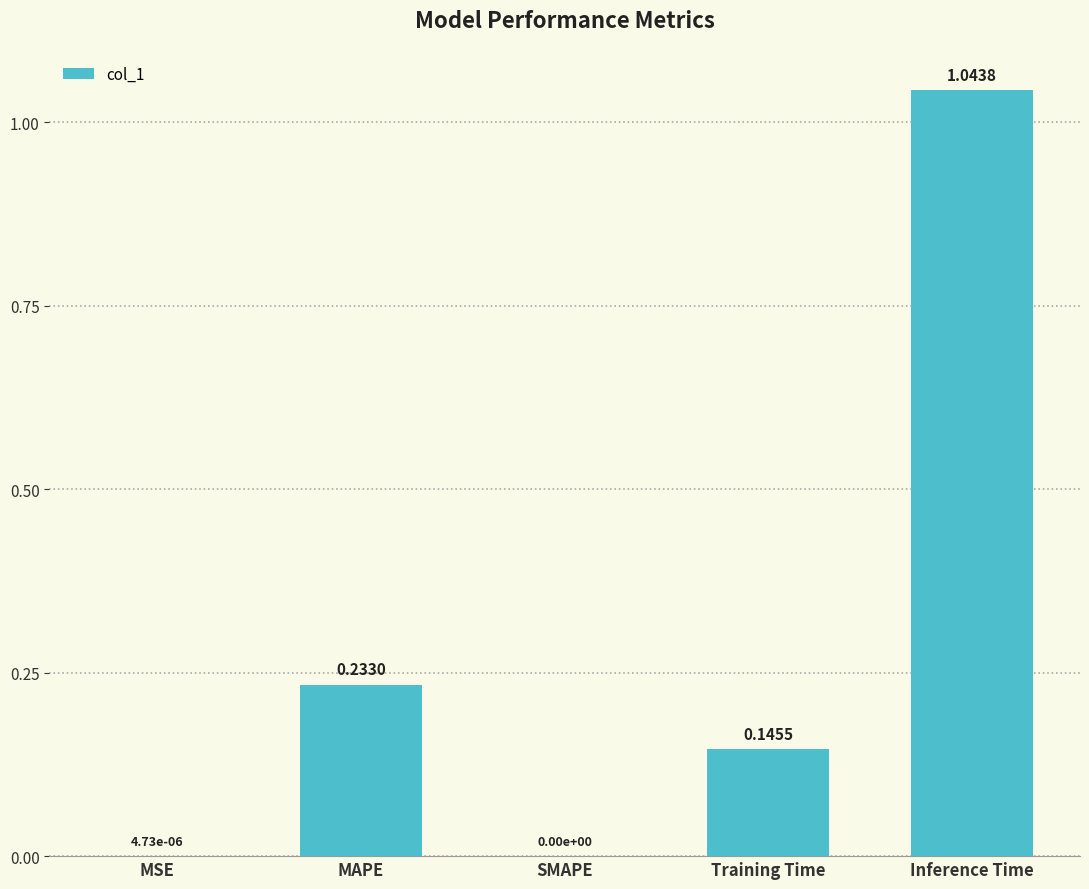

The value at Training Time is 0.0. True or false?

False